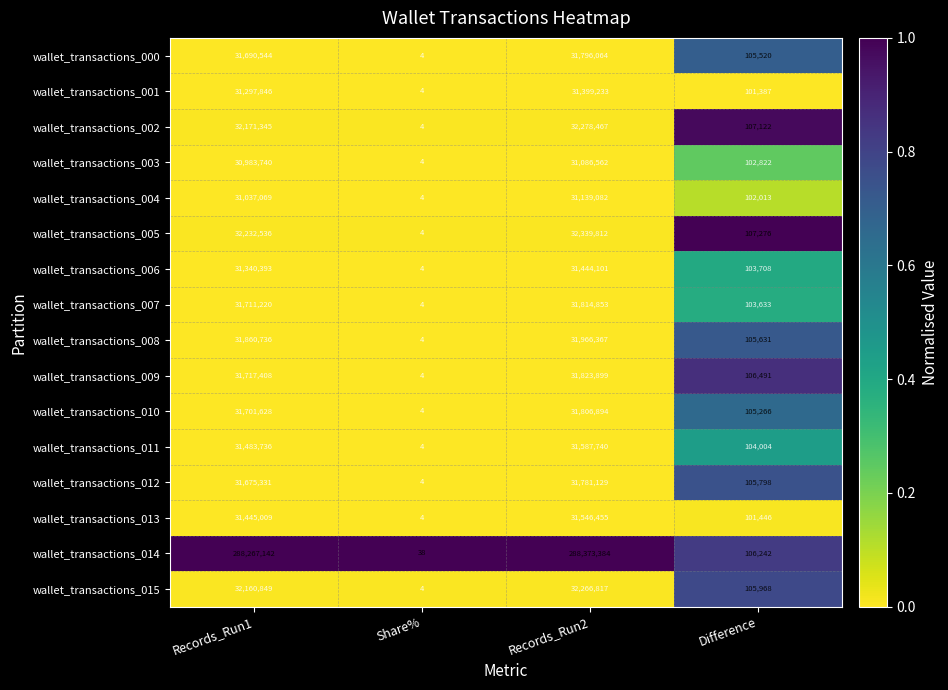

What is the sum of all wallet_transactions_014 values?

576746806